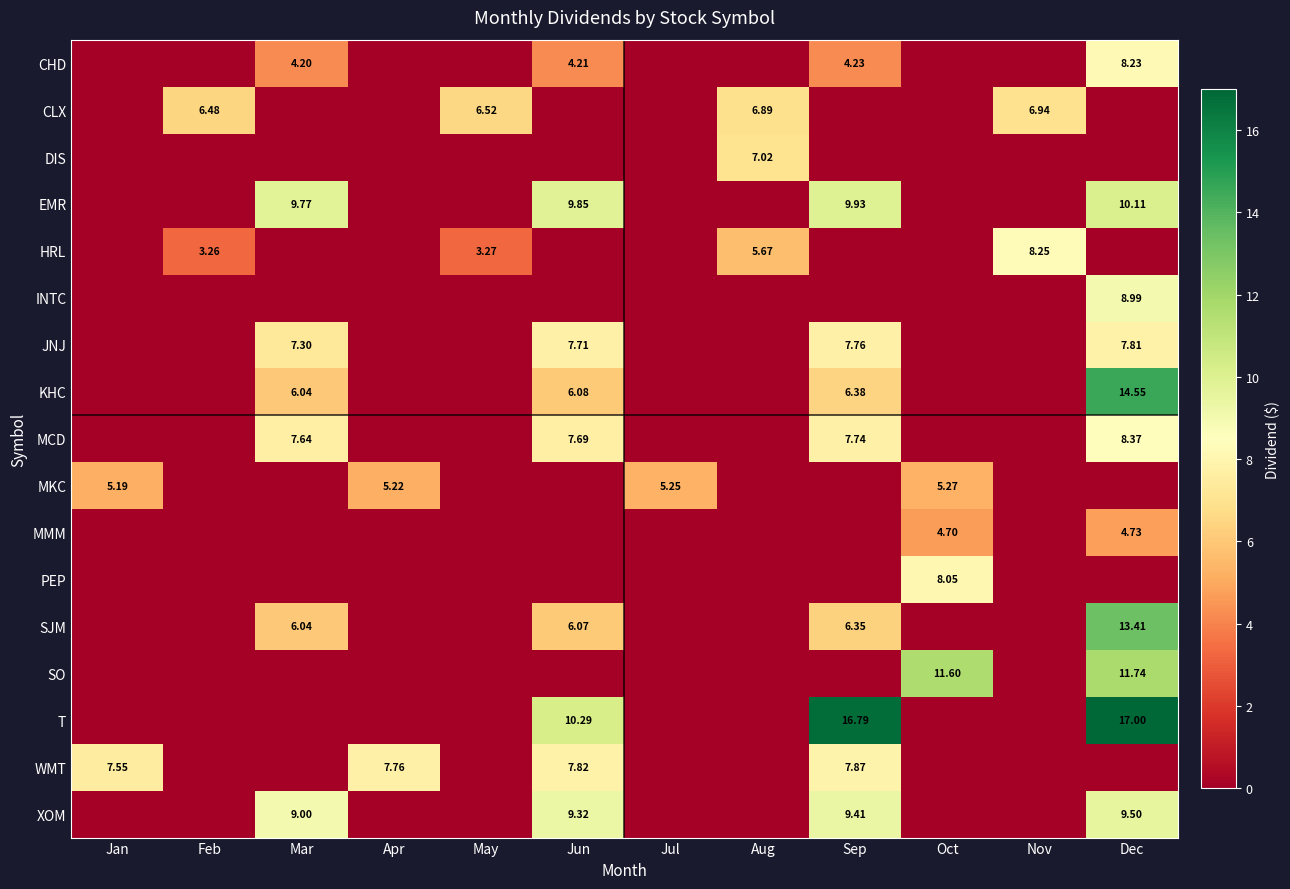

What is the difference between the maximum and minimum values in the MKC series?

5.3